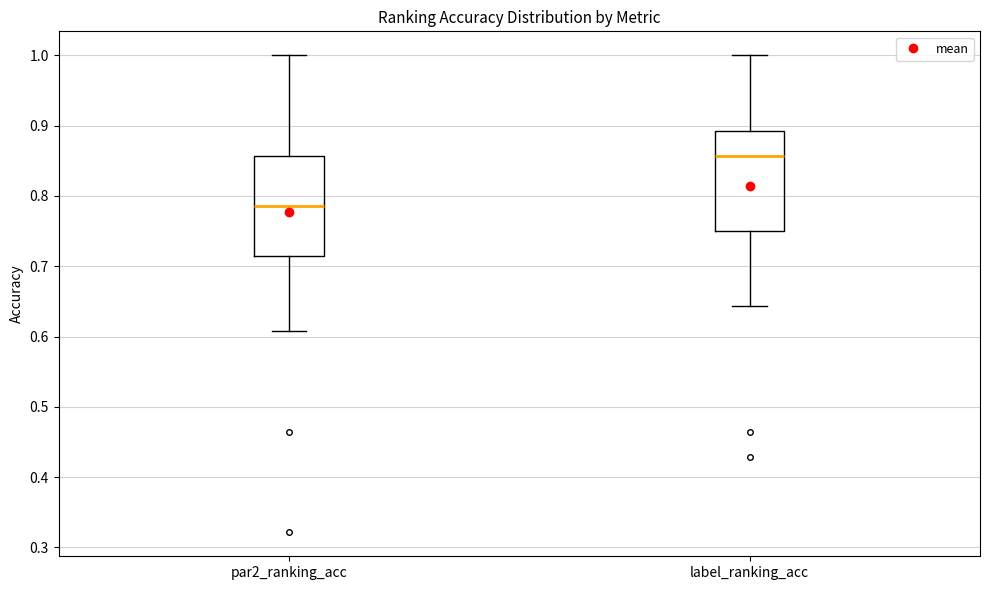

Reading left to right, transcribe this box plot: for each box, give where its median line is, the range the box spans, and where its two whiskers end, as read against the y-axis. The values are not printed on the chart, so give them approximately, as read against the axis.

par2_ranking_acc: median 0.79, box 0.71 to 0.86, whiskers 0.61 to 1.00
label_ranking_acc: median 0.86, box 0.75 to 0.89, whiskers 0.64 to 1.00